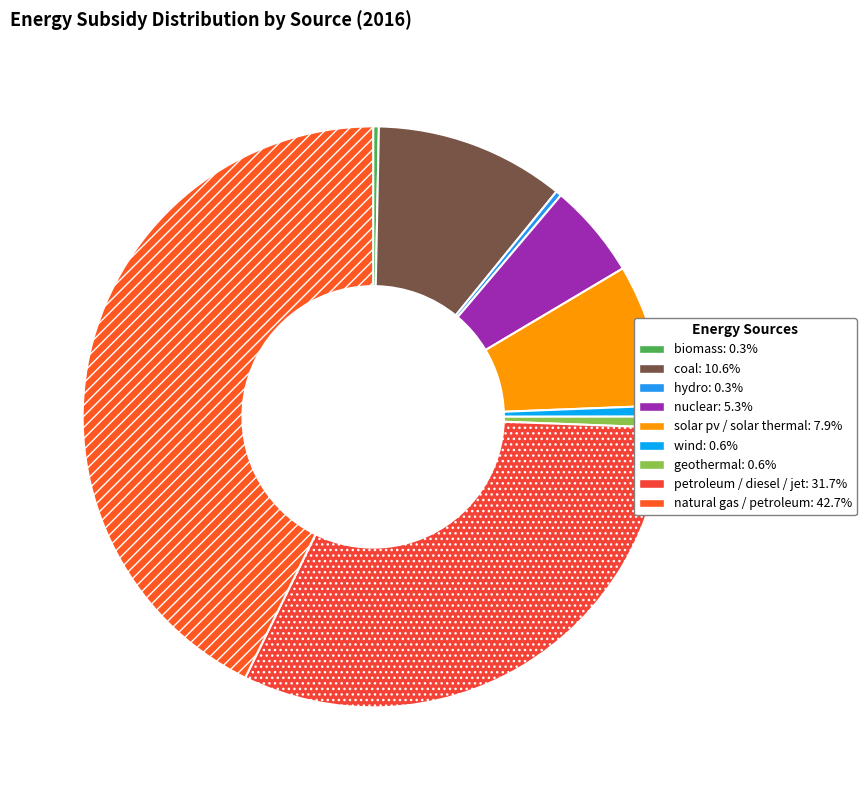

Is the sum of wind and natural gas / petroleum greater than half?

No